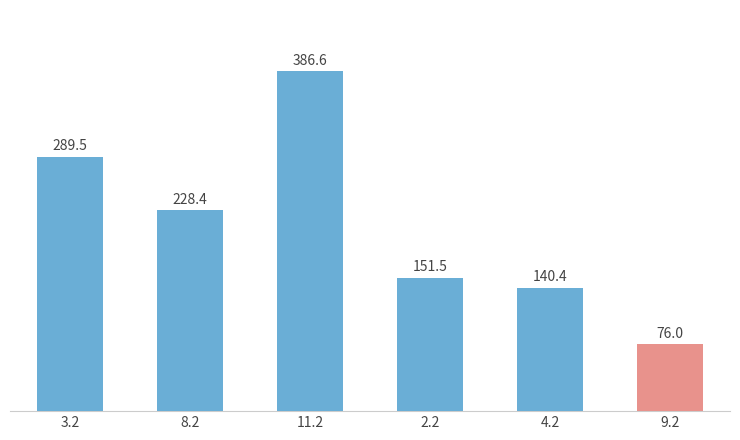

How many bars are there in total?

6